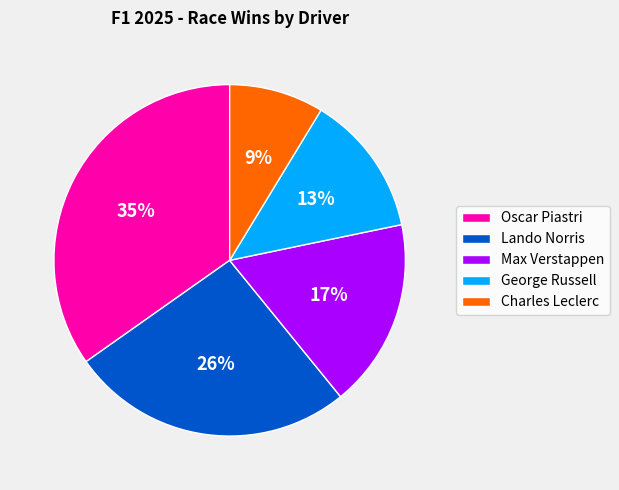

Count the number of slices in the pie.

5